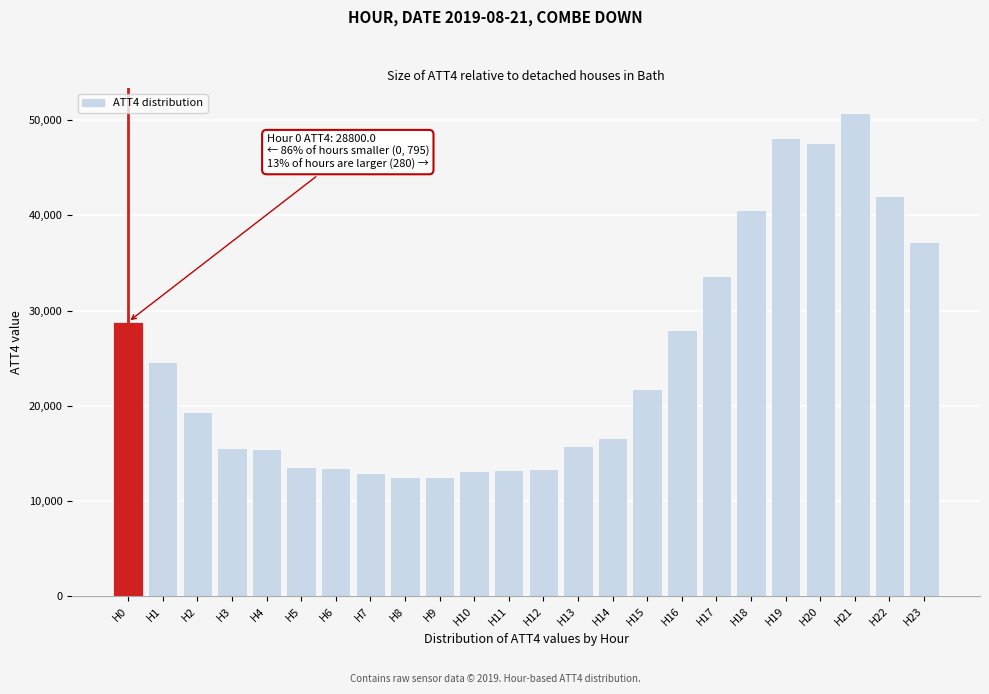

Is it true that the value at H20 is 79666?

False